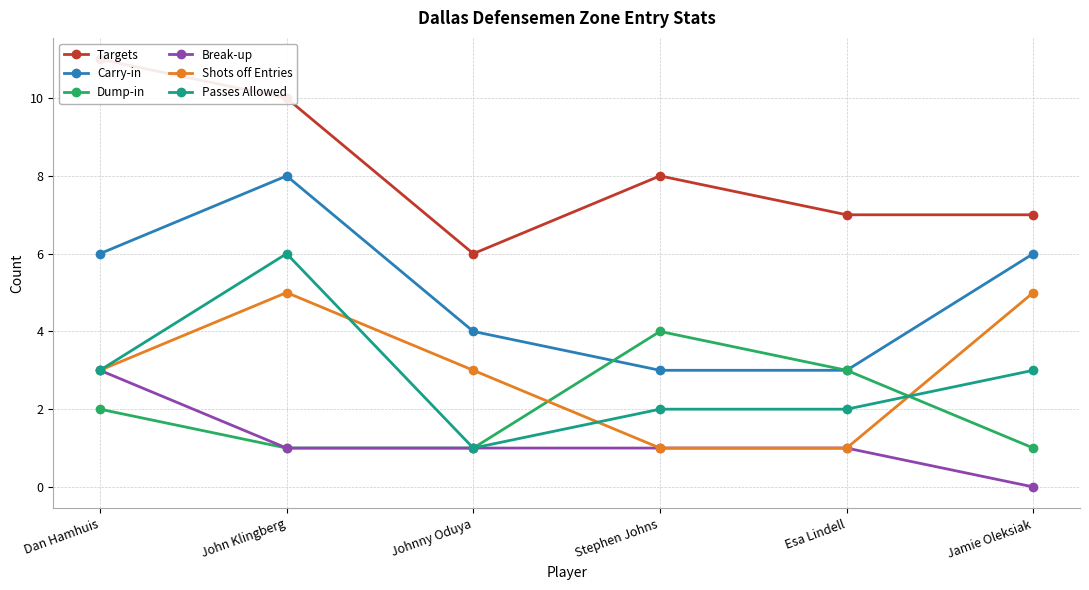

What is the average value of the Shots off Entries series?

3